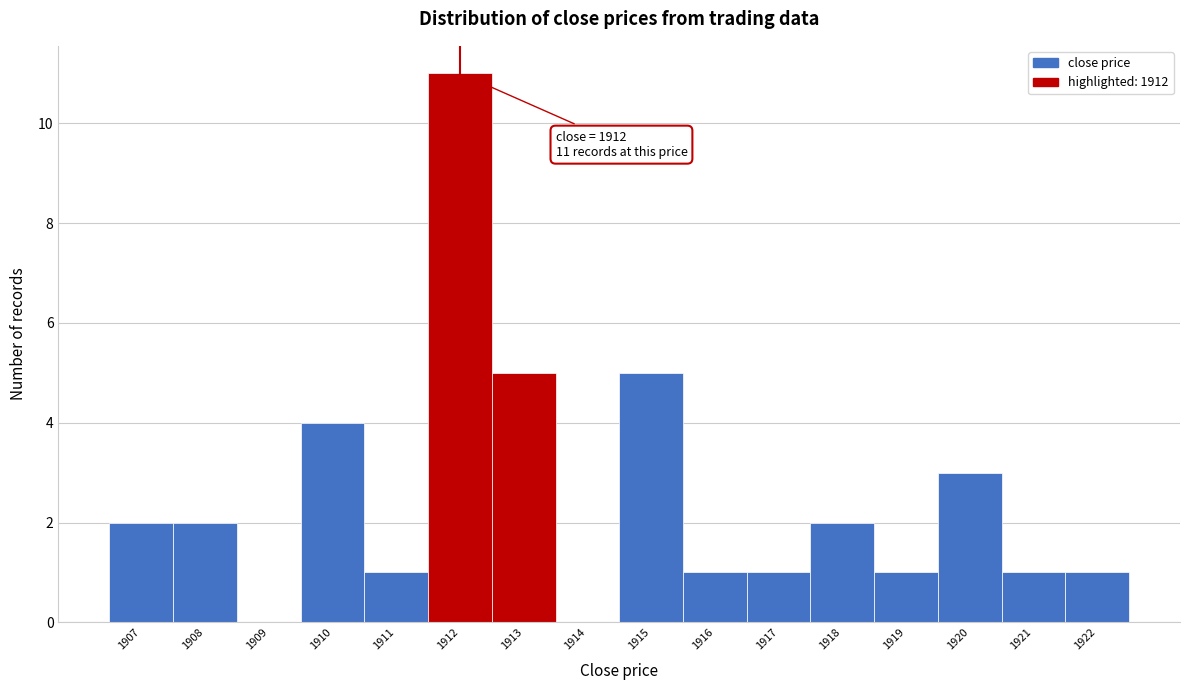

Over which range of the x-axis is the bar tallest?

1911.5 to 1912.5